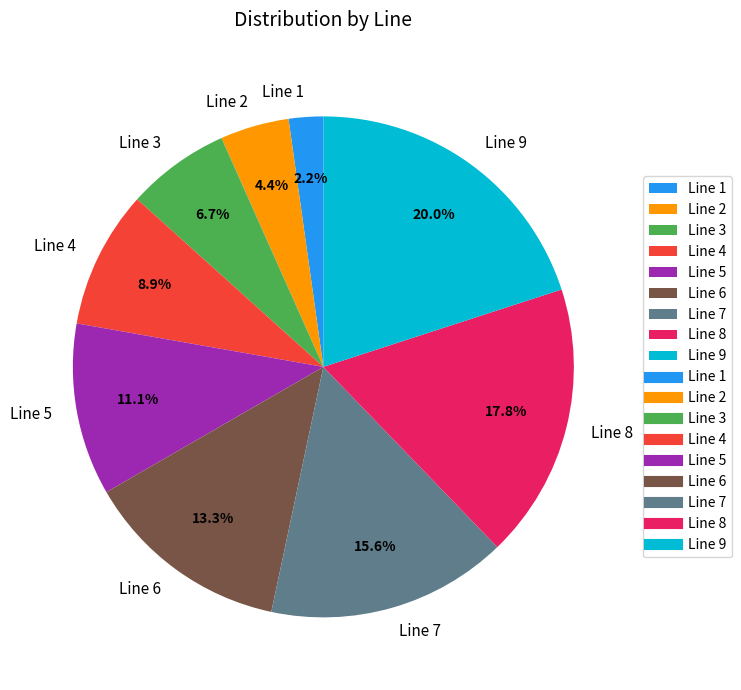

What percentage is NOT represented by Line 8?

82.2%